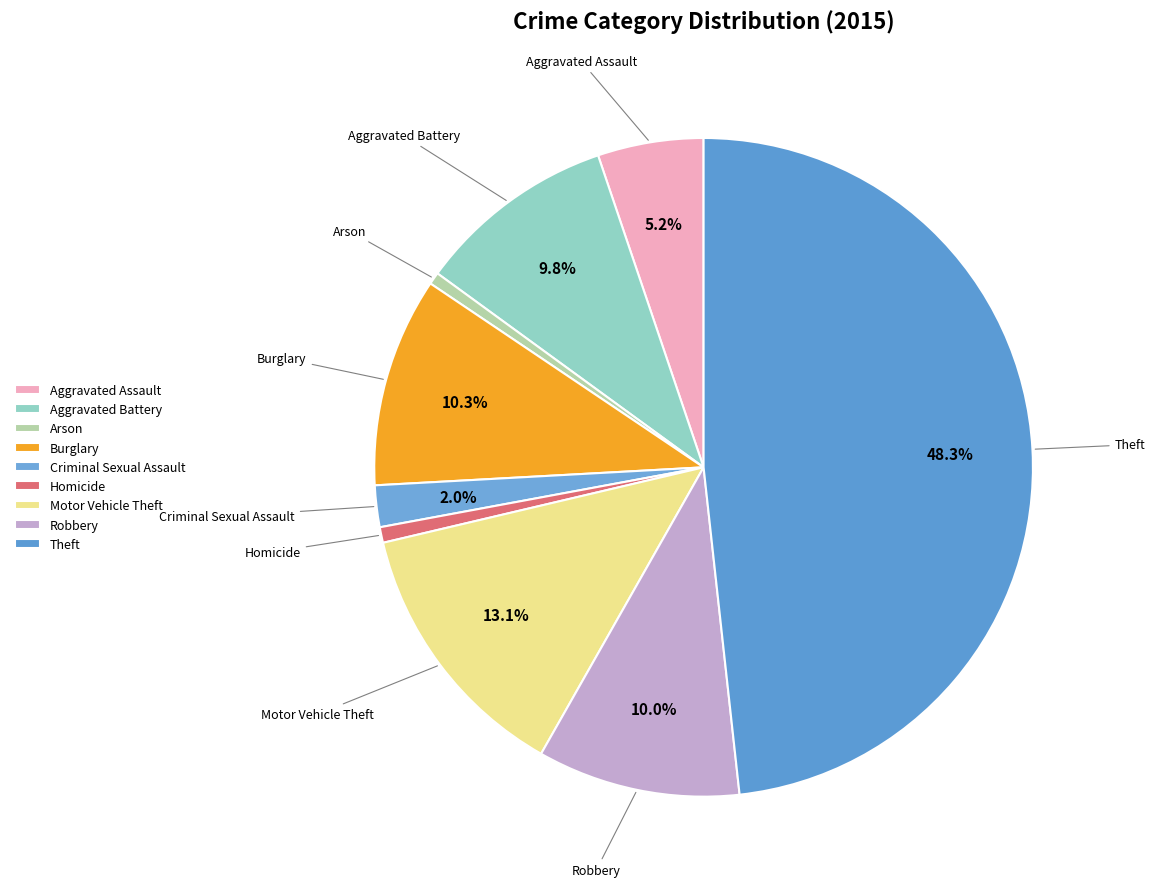

What is the change in value from Aggravated Battery to Homicide?

-106